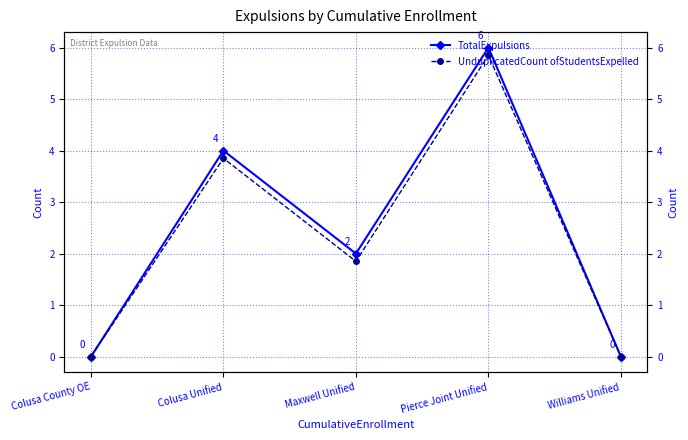

Where does the UnduplicatedCount ofStudentsExpelled series first go above 1?

Colusa Unified